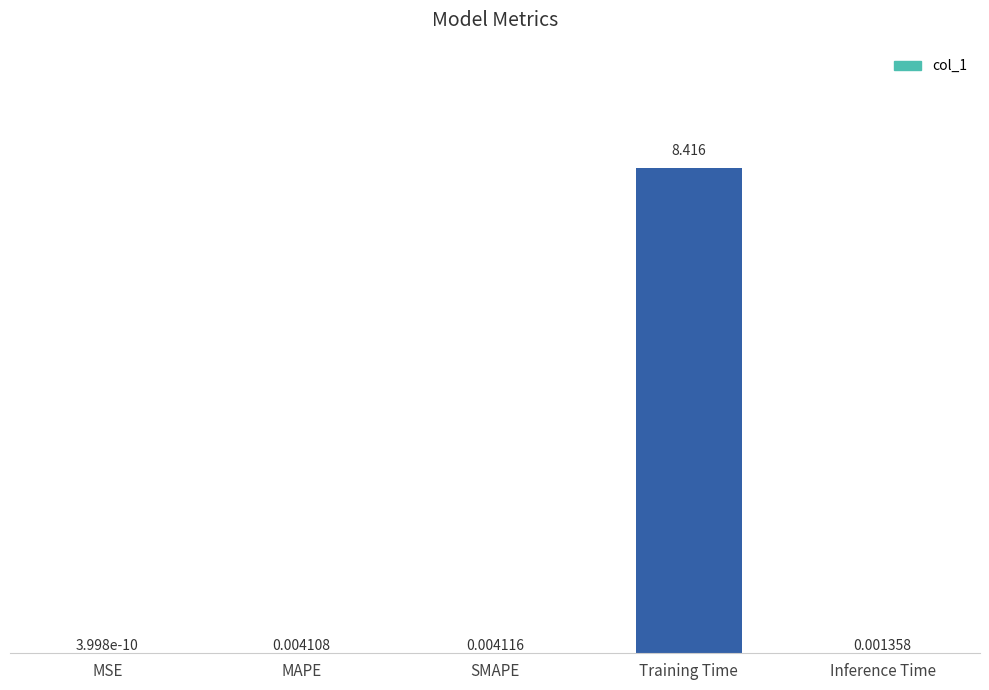

Which has a higher value, Inference Time or MAPE?

MAPE